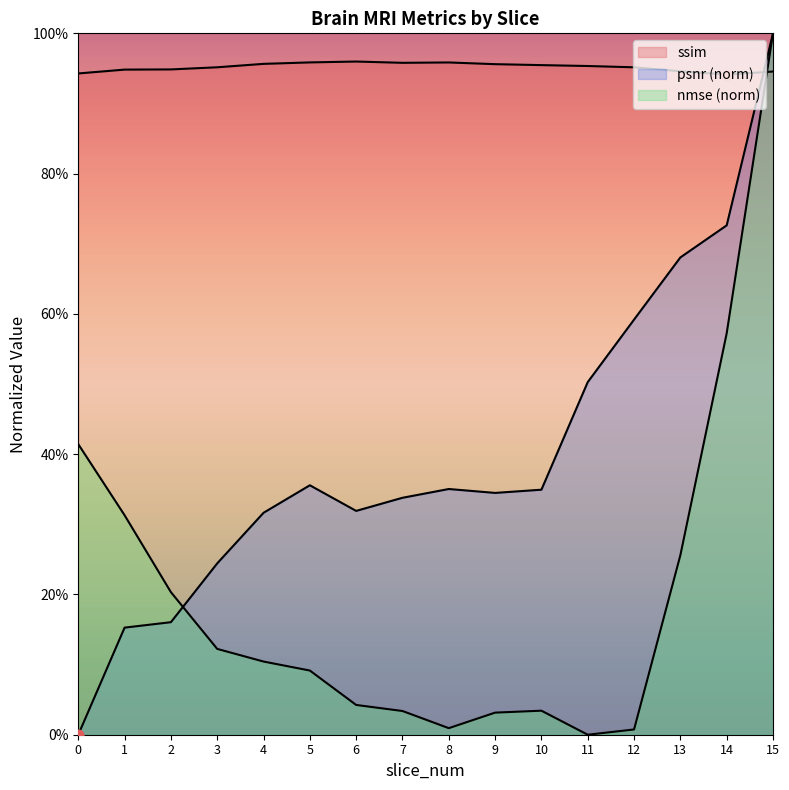

What is the total value across all series at 0?

1.4